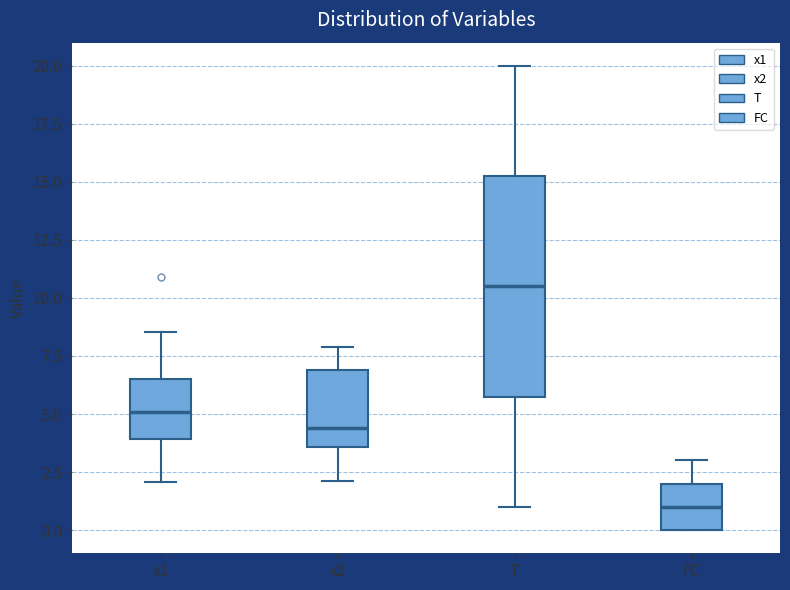

Which box's median line is the highest?

T